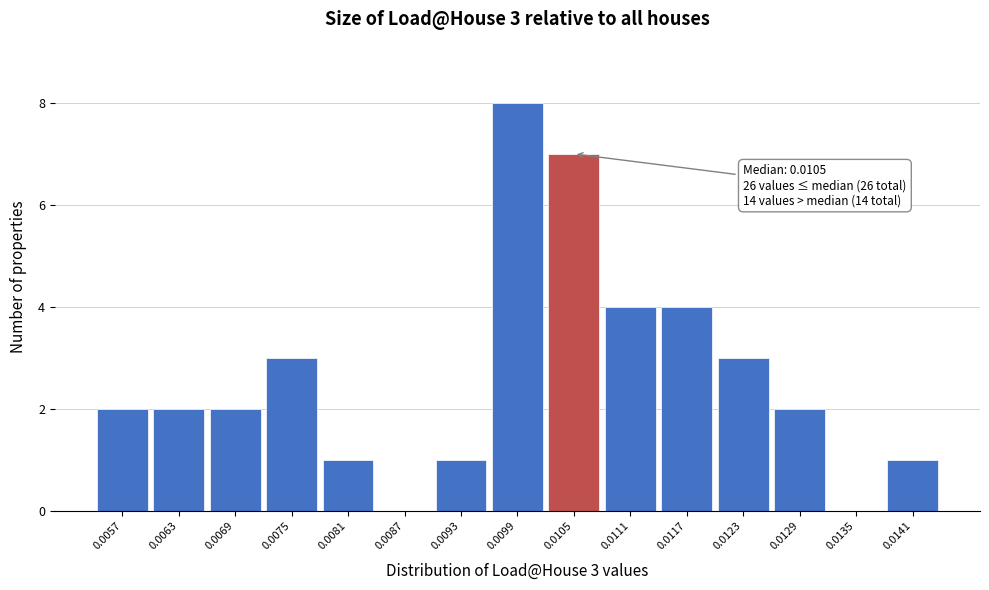

Reading left to right, extract all data points from this chart.

0.0057=2	0.0063=2	0.0069=2	0.0075=3	0.0081=1	0.0087=0	0.0093=1	0.0099=8	0.0105=7	0.0111=4	0.0117=4	0.0123=3	0.0129=2	0.0135=0	0.0141=1